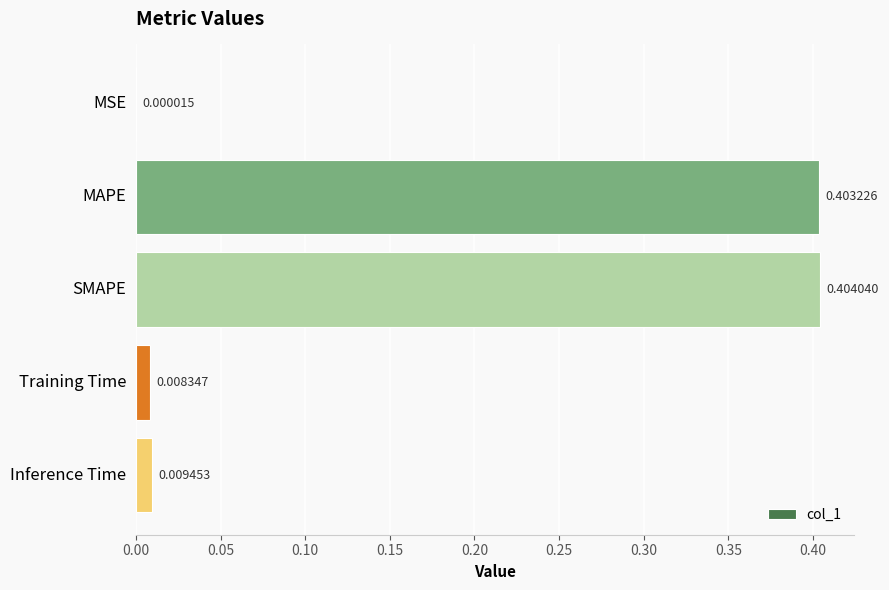

Are the bars horizontal?

Yes